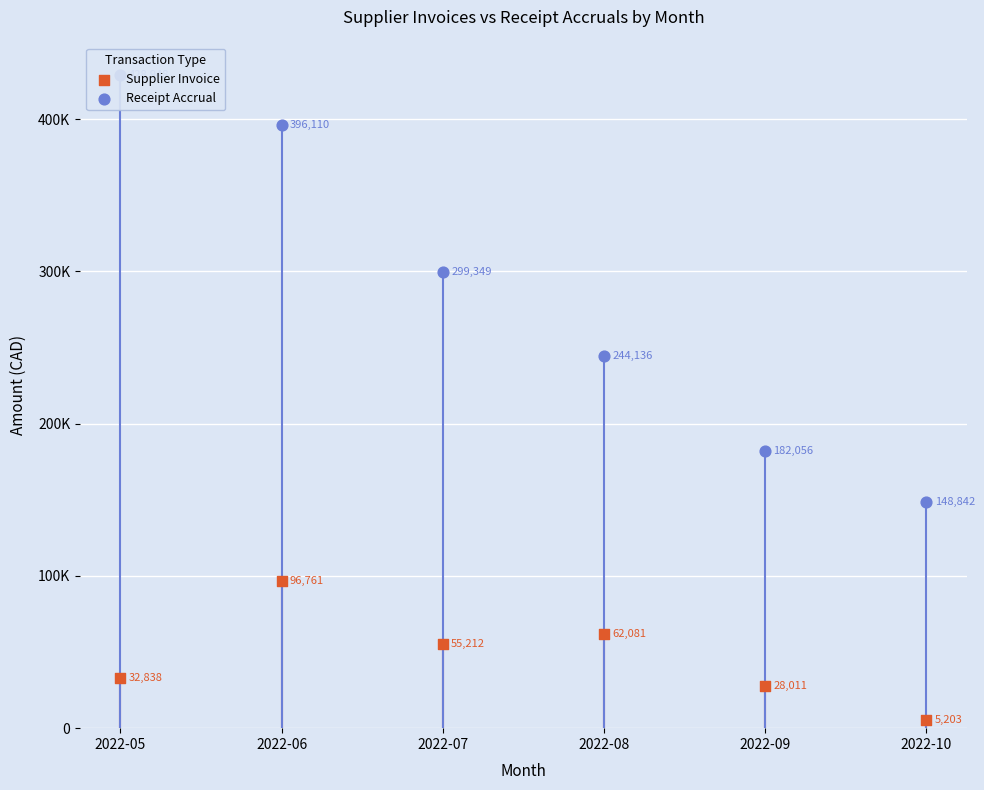

At which category is the sum across all series the highest?

2022-06